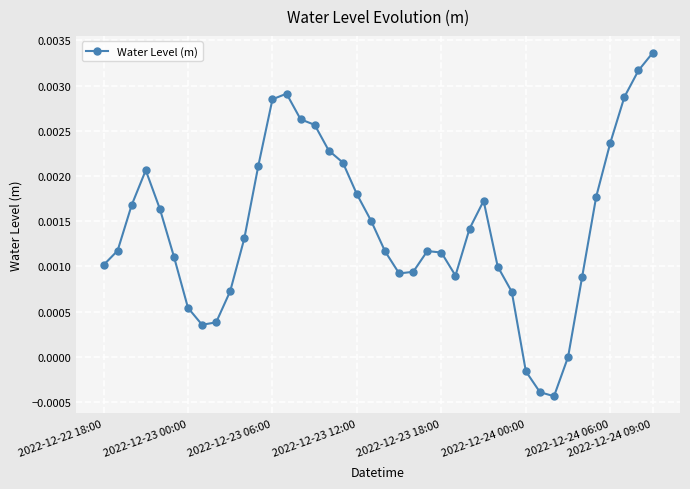

True or false: there are more than 1 points higher than both neighbors.

True